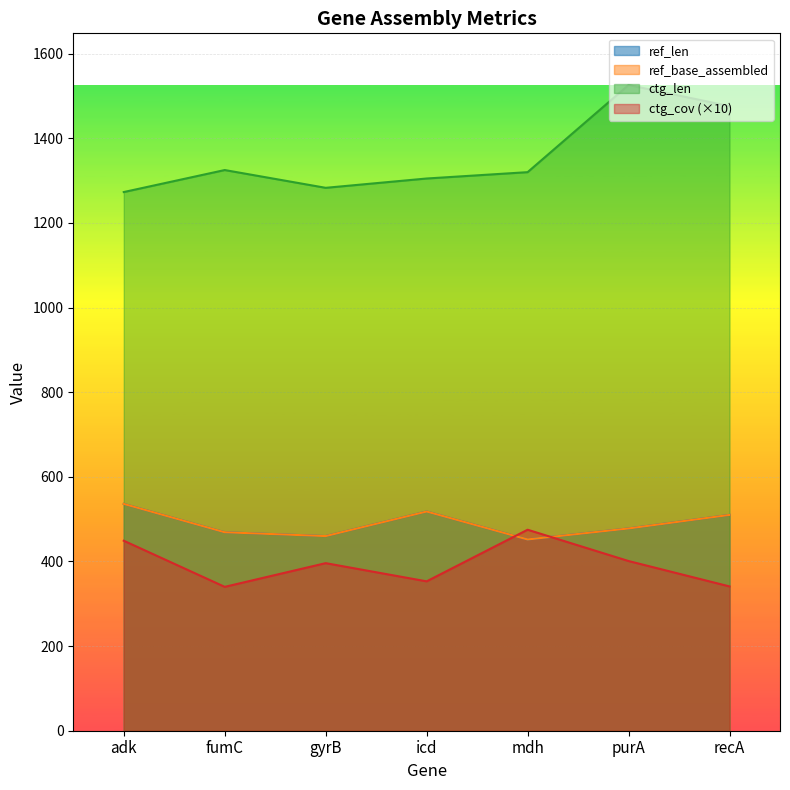

What is the average value of the ctg_cov series?

394